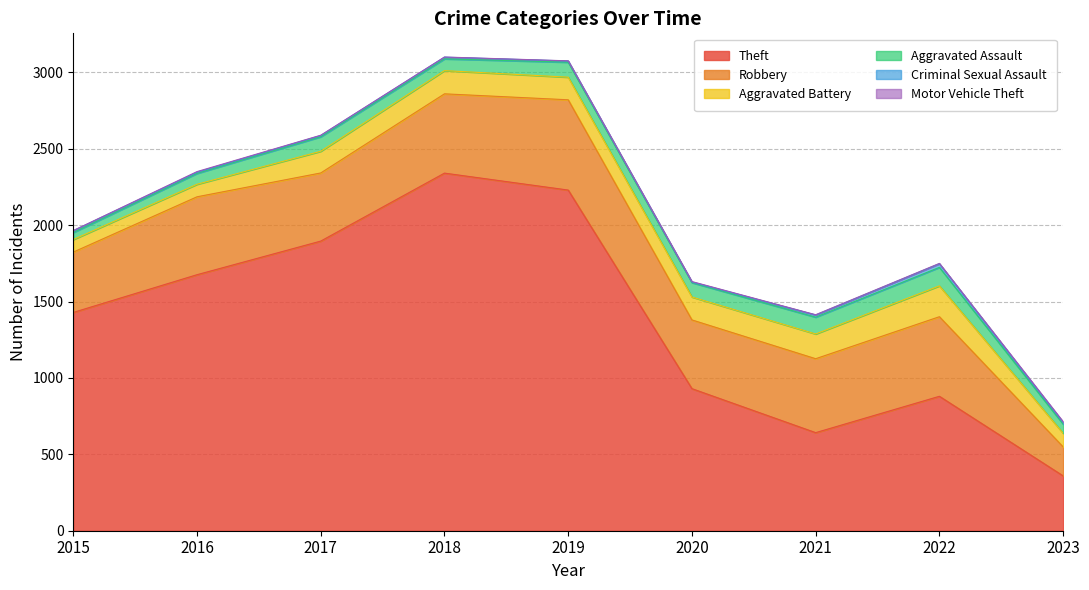

List the series in order of their peak value, lowest first.

Motor Vehicle Theft, Criminal Sexual Assault, Aggravated Assault, Aggravated Battery, Robbery, Theft